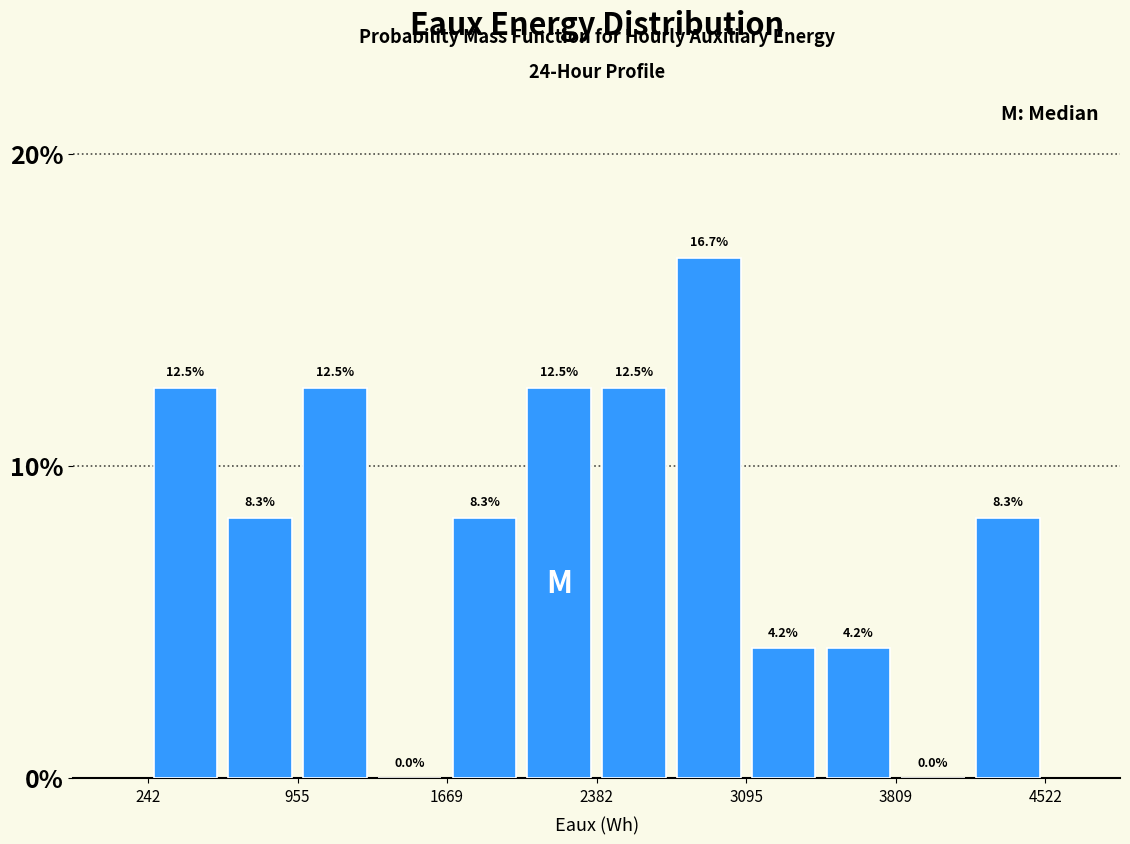

Around what value on the x-axis is the tallest bar? Give the approximate position of its centre, as read against the axis.

2900